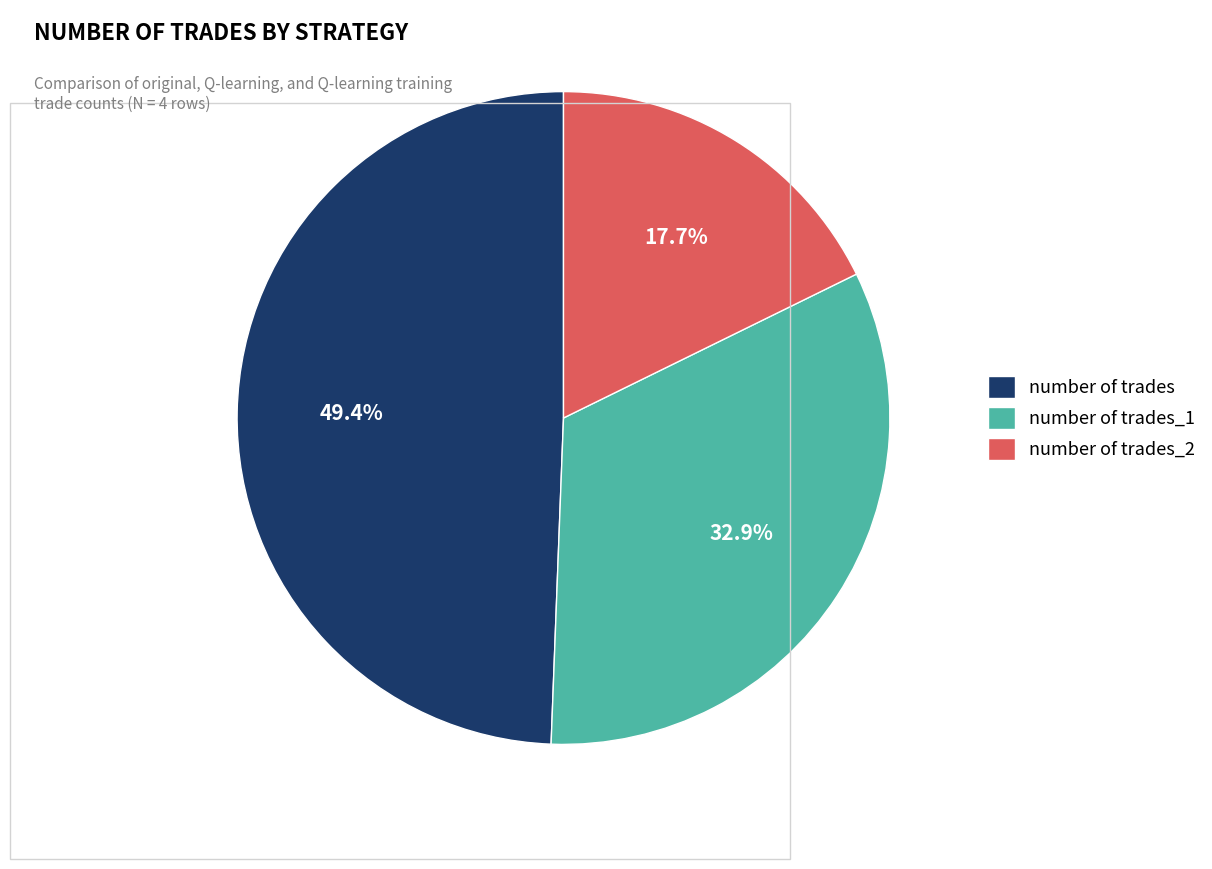

What is the smallest slice in the pie chart?

number of trades_2